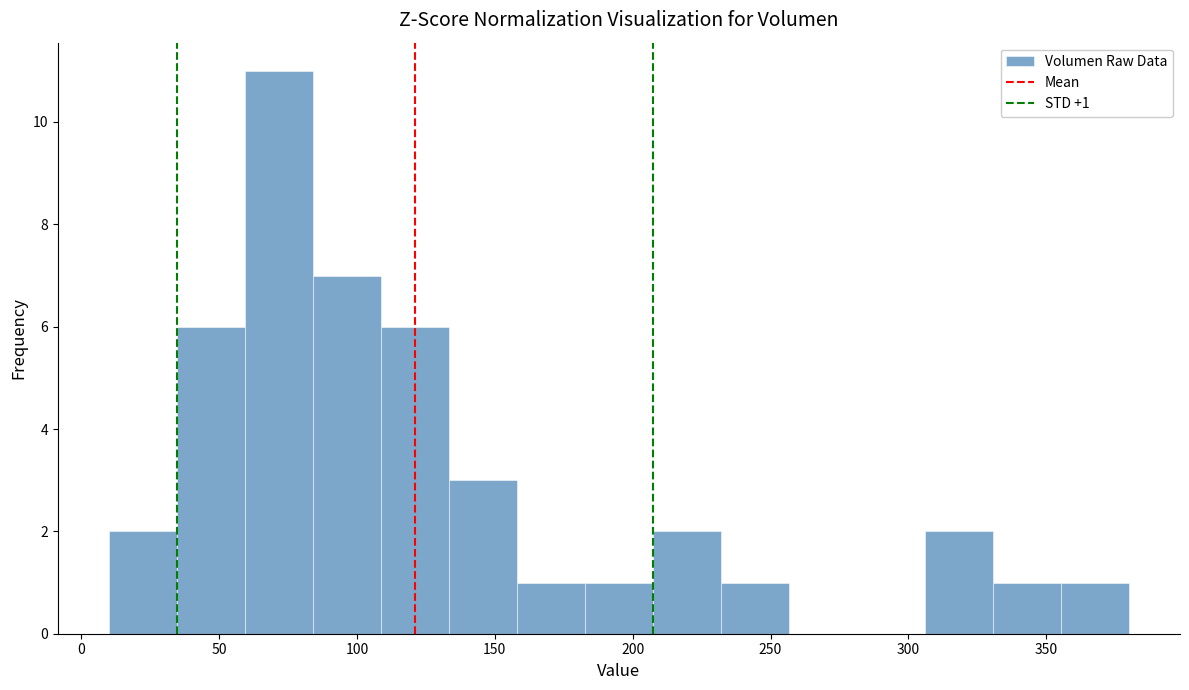

Over which range of the x-axis is the bar tallest?

60 to 85